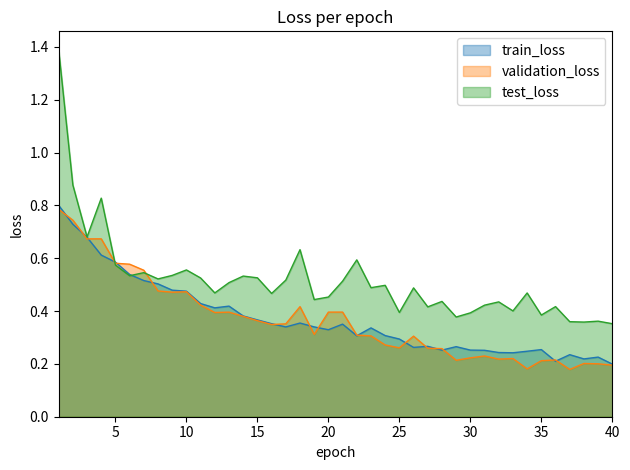

Between 2 and 16, which is larger?

2